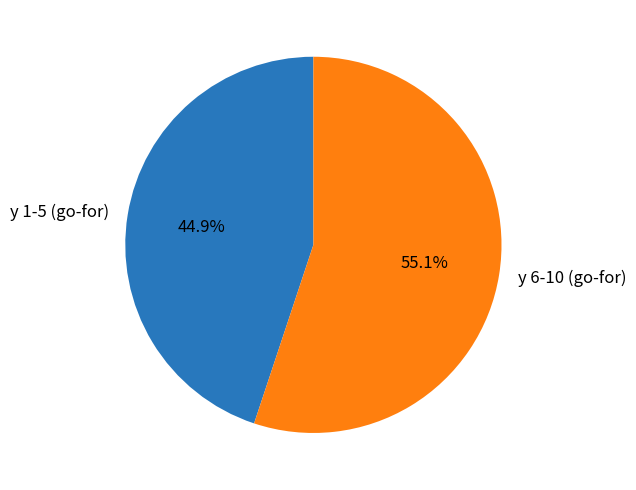

Approximately how many times larger is the value at y 6-10 (go-for) compared to y 1-5 (go-for)?

1.2